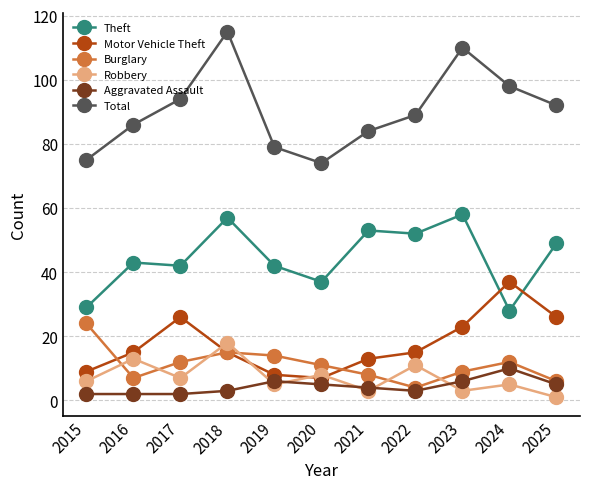

Reading left to right, extract all data points from this chart.

Theft: 2015=29	2016=43	2017=42	2018=57	2019=42	2020=37	2021=53	2022=52	2023=58	2024=28	2025=49
Motor Vehicle Theft: 2015=9	2016=15	2017=26	2018=15	2019=8	2020=7	2021=13	2022=15	2023=23	2024=37	2025=26
Burglary: 2015=24	2016=7	2017=12	2018=15	2019=14	2020=11	2021=8	2022=4	2023=9	2024=12	2025=6
Robbery: 2015=6	2016=13	2017=7	2018=18	2019=5	2020=8	2021=3	2022=11	2023=3	2024=5	2025=1
Aggravated Assault: 2015=2	2016=2	2017=2	2018=3	2019=6	2020=5	2021=4	2022=3	2023=6	2024=10	2025=5
Total: 2015=75	2016=86	2017=94	2018=115	2019=79	2020=74	2021=84	2022=89	2023=110	2024=98	2025=92